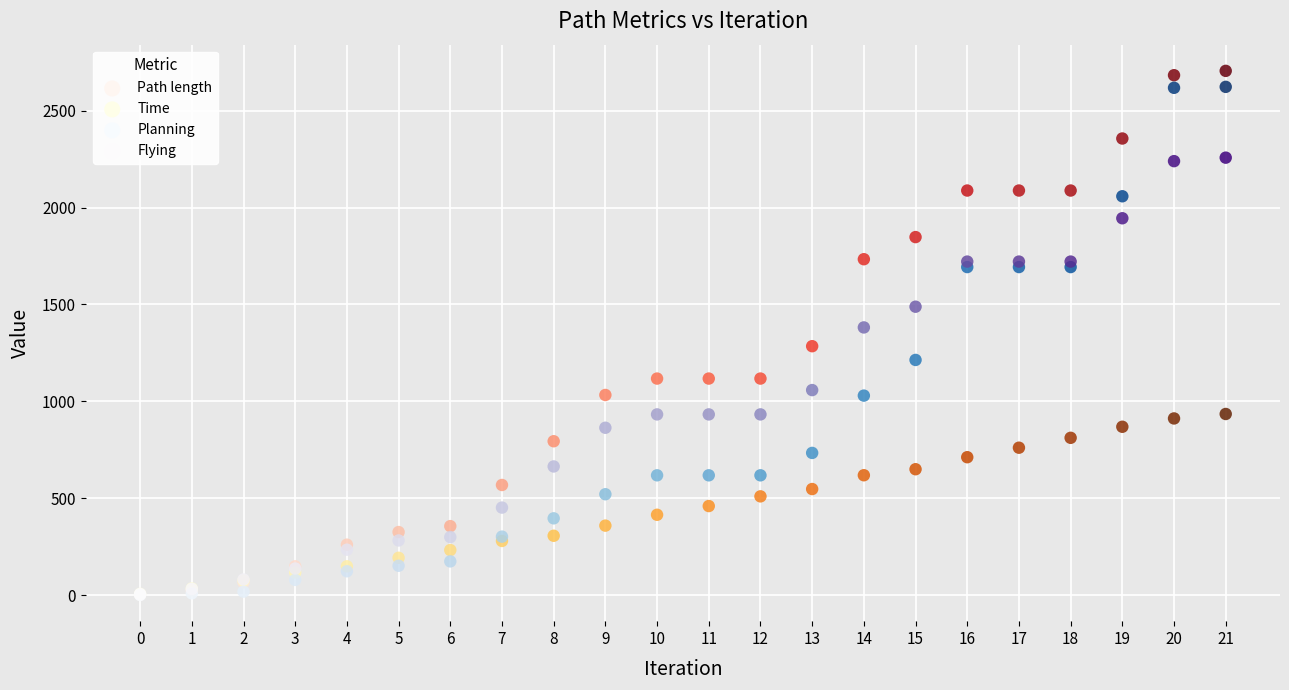

What are all the series names shown in the legend?

Path length, Time, Planning, Flying